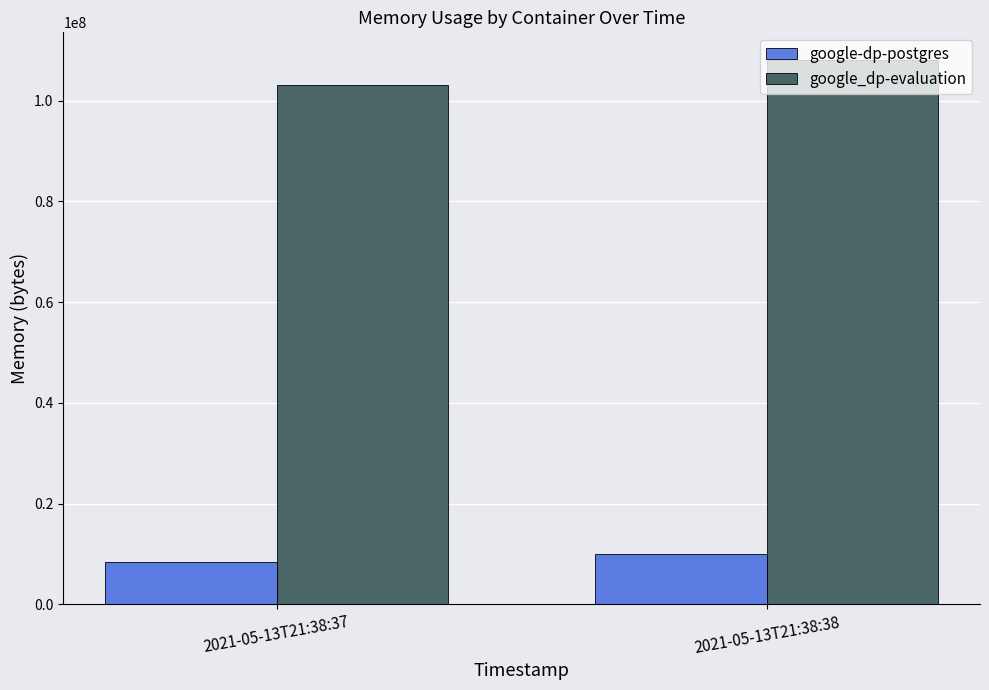

The value of google_dp-evaluation at 2021-05-13T21:38:37 is 103026688. True or false?

True